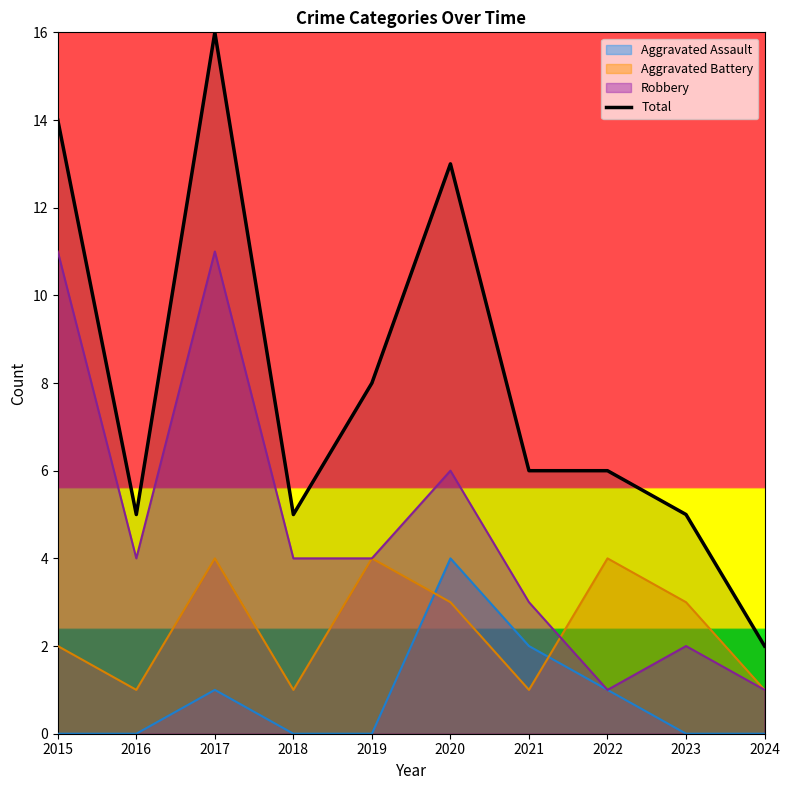

List the labels in order of value, smallest first.

2024, 2016, 2018, 2023, 2021, 2022, 2019, 2020, 2015, 2017